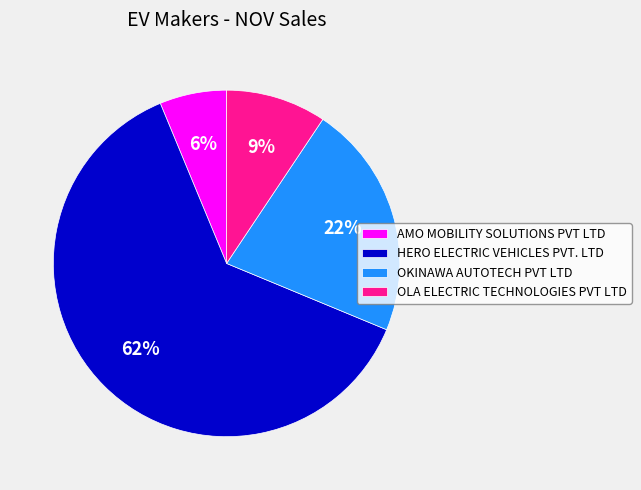

Is the sum of OLA ELECTRIC TECHNOLOGIES PVT LTD and AMO MOBILITY SOLUTIONS PVT LTD greater than half?

No